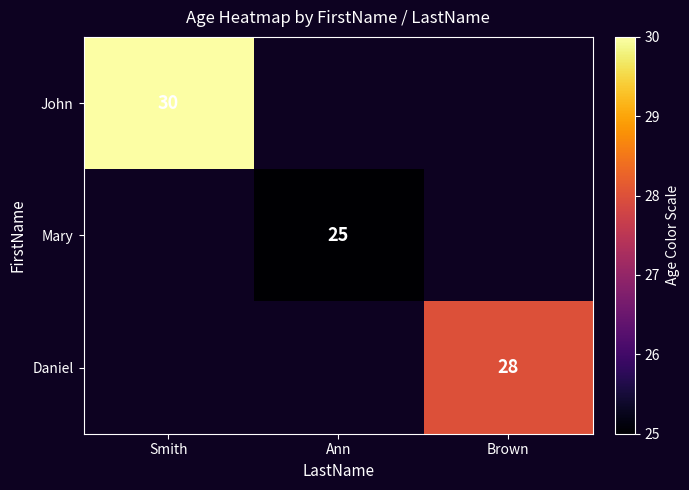

Is it true that John equals 30 at Smith?

True